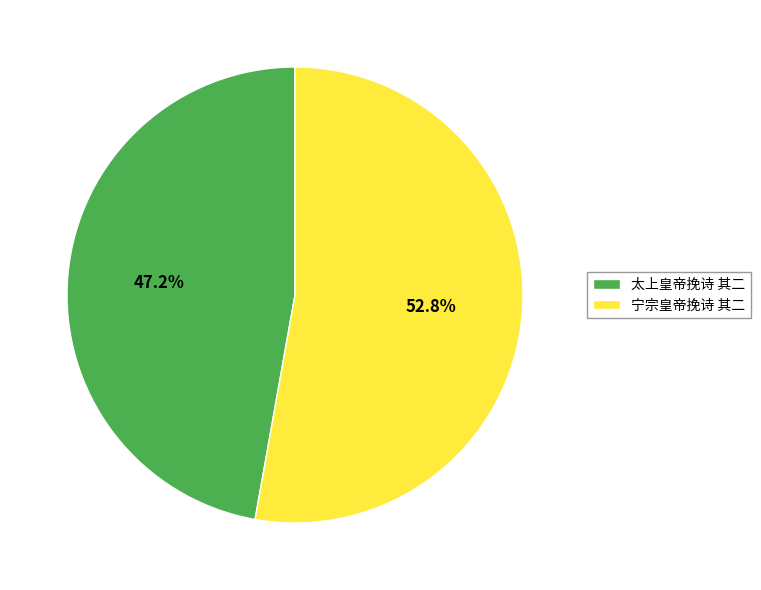

To the nearest percent, what is the average slice percentage?

50%